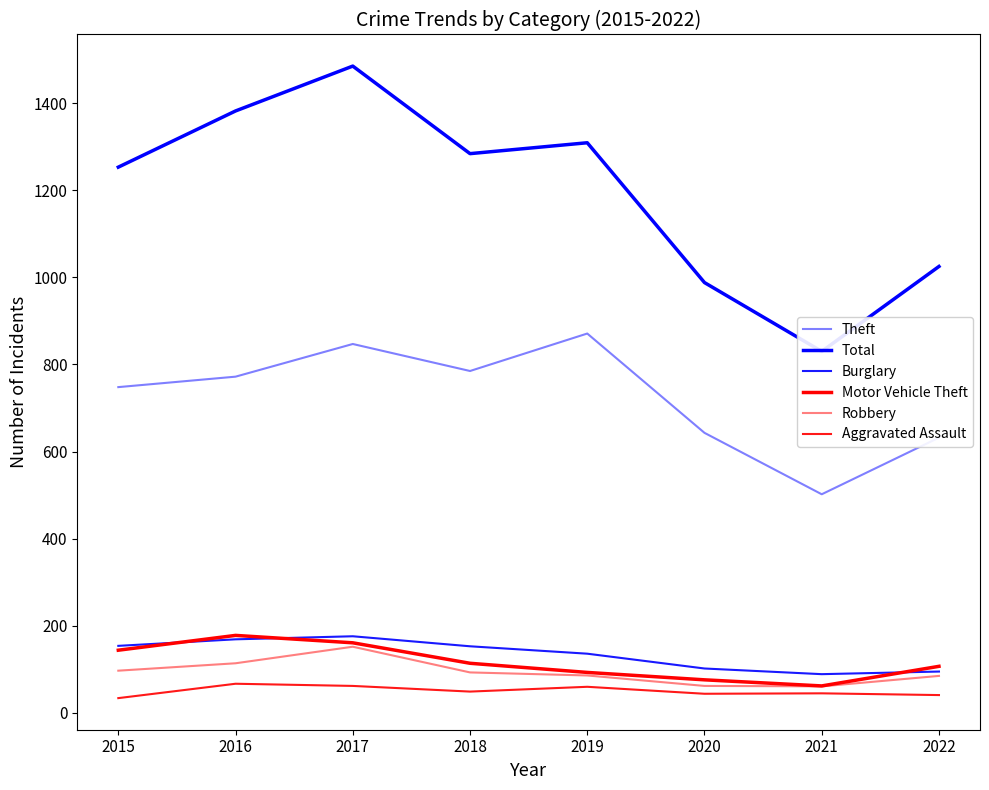

At 2015, list the series in order from smallest to largest.

Aggravated Assault, Robbery, Motor Vehicle Theft, Burglary, Theft, Total